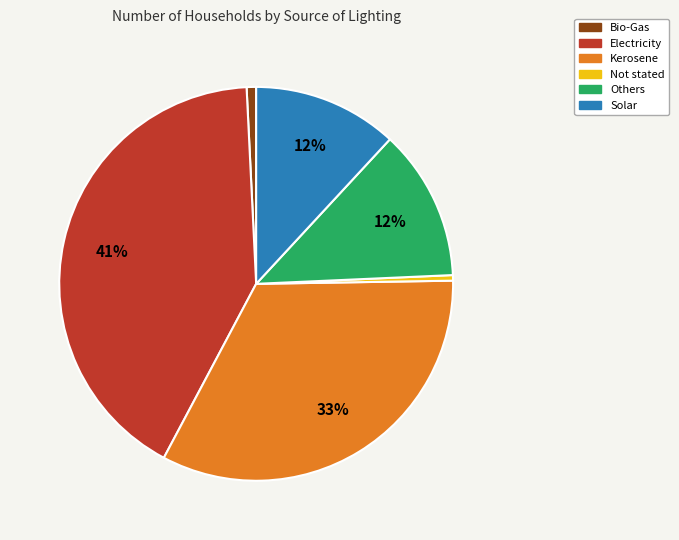

Is the sum of Kerosene and Others greater than half?

No